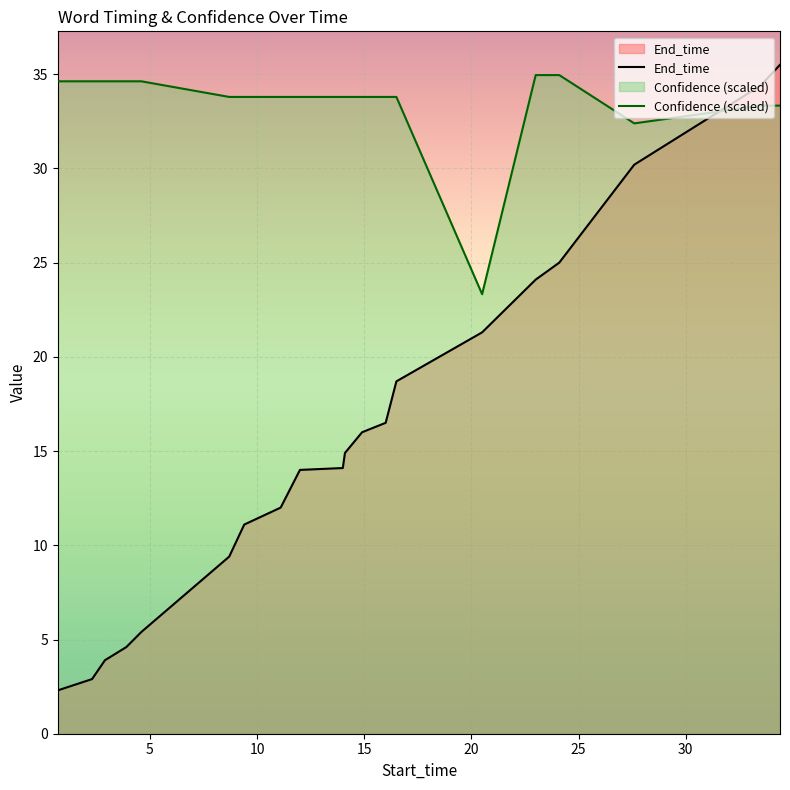

At which label does End_time first exceed 14?

14.0